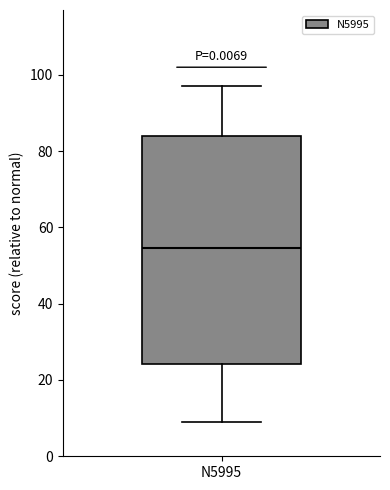

Read this box plot against the y-axis: the position of the median line, the range covered by the box, and the ends of both whiskers. The values are not printed on the chart, so give them approximately, as read against the axis.

median 54, box 24 to 84, whiskers 10 to 98